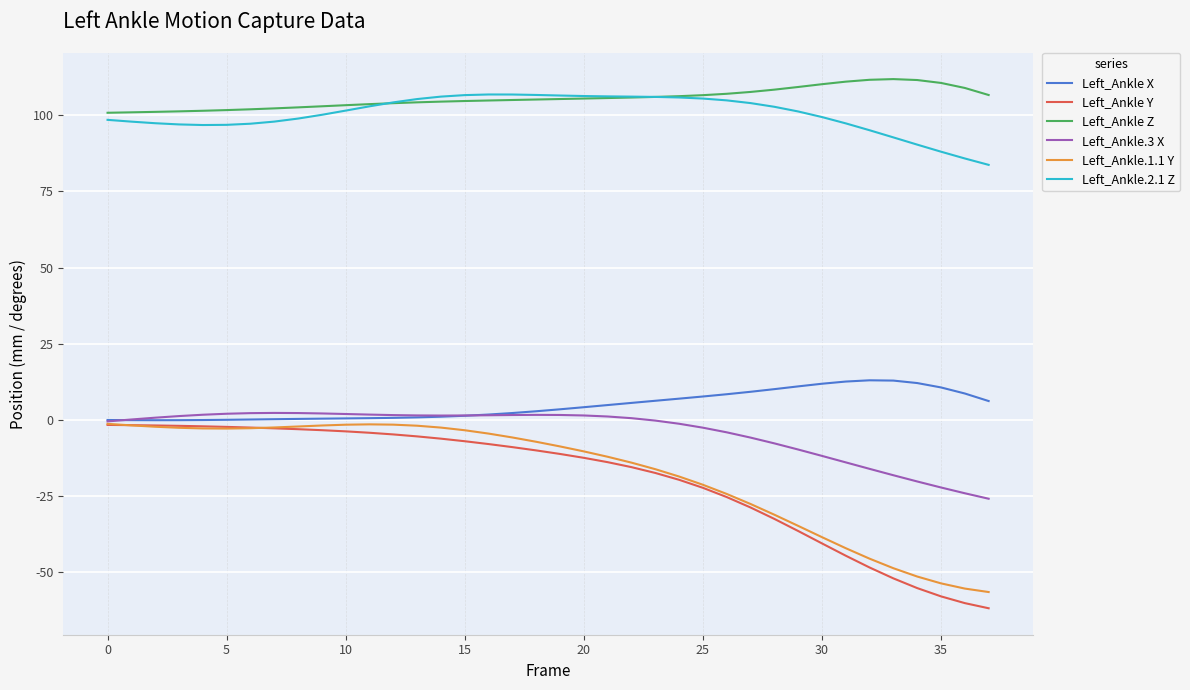

Which series has the largest range (max minus min)?

Left_Ankle Y